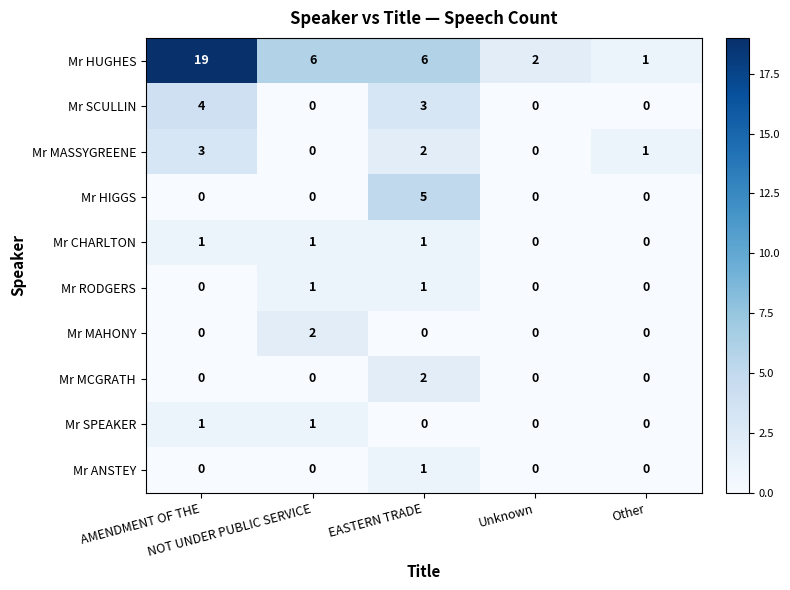

What is the sum of all Mr SCULLIN values?

7